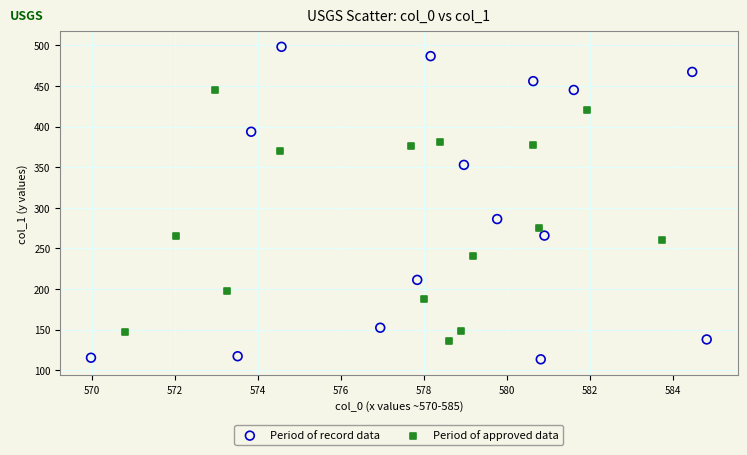

Which series has the widest spread of Y values?

Period of record data